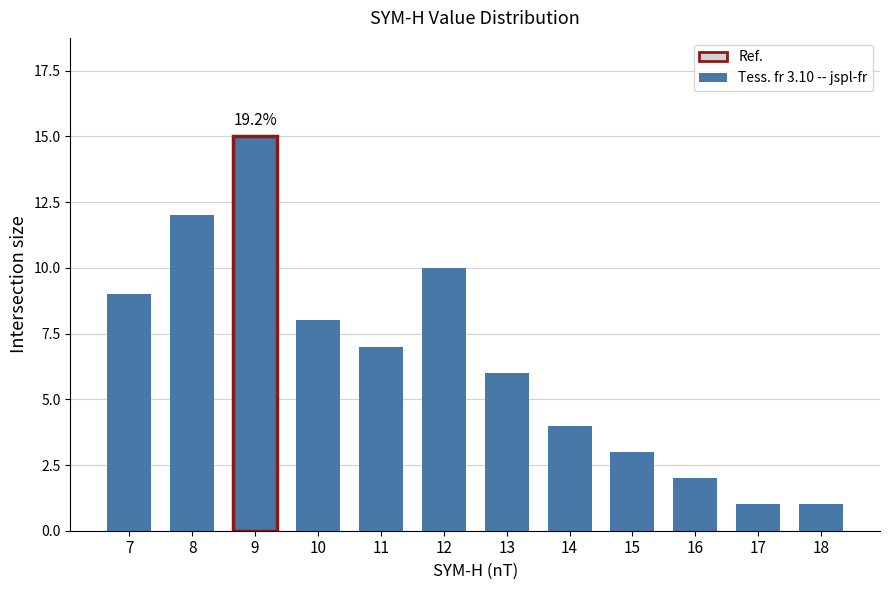

The chart shows a value of 10 at 12. True or false?

True